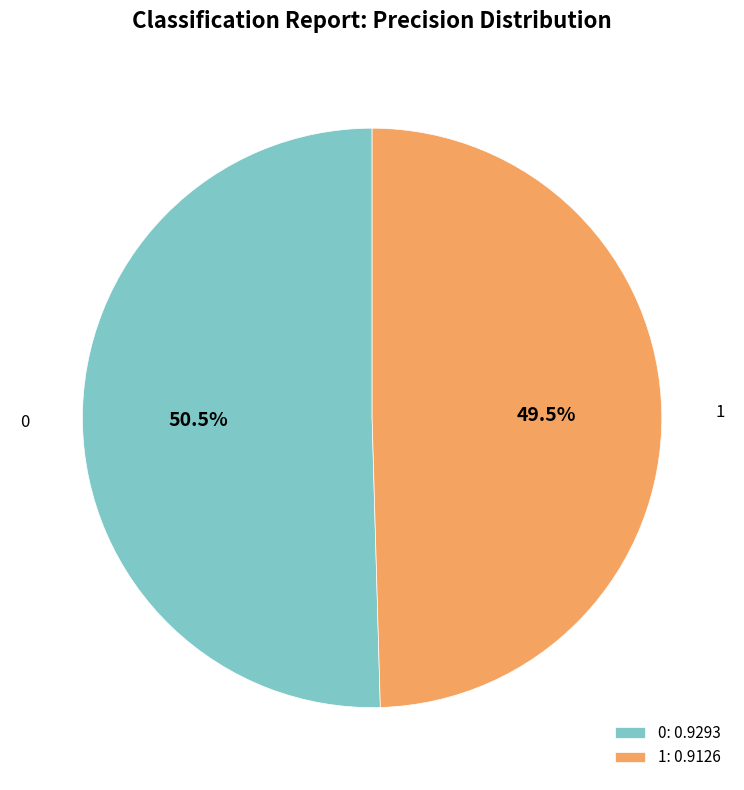

To the nearest percent, what is the difference between the 1 and 0 slice percentages?

1%